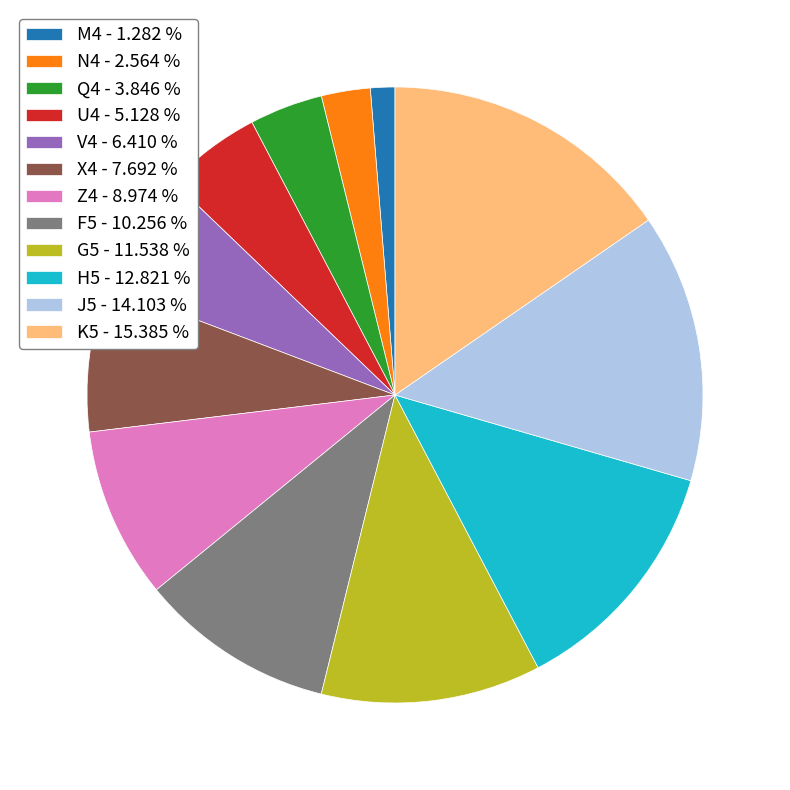

The U4 slice represents 13% of the pie. True or false?

False